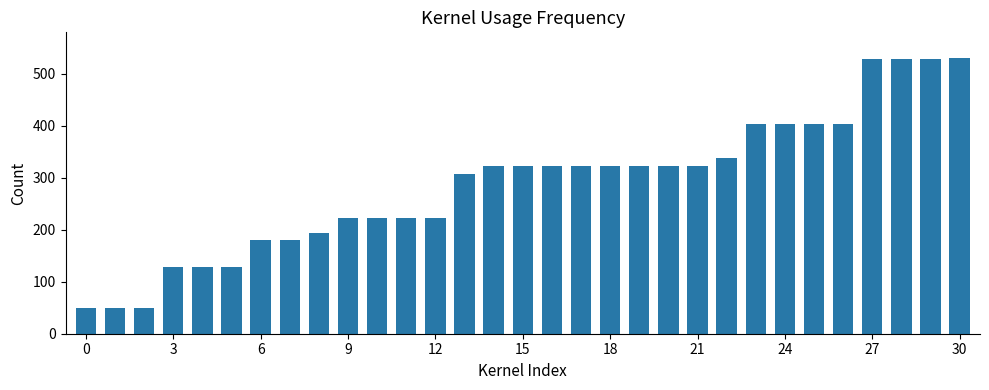

What is the value of the 20th bar from the left?

322